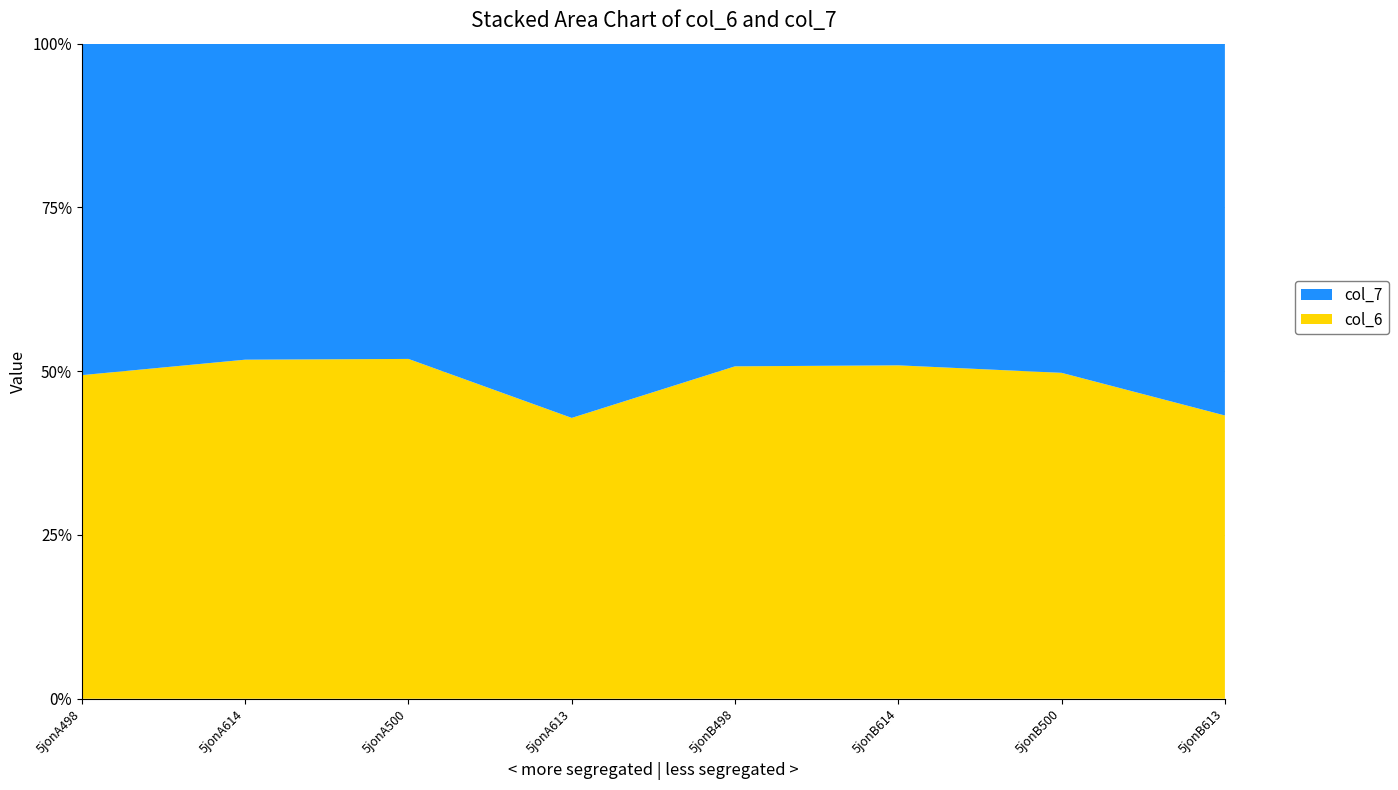

Reading left to right, what are all the values shown in this chart?

col_6: 5.2	10.8	5.6	8.2	5.9	11.2	5.8	8.5
col_7: 5.3	10.1	5.2	10.9	5.7	10.8	5.8	11.1